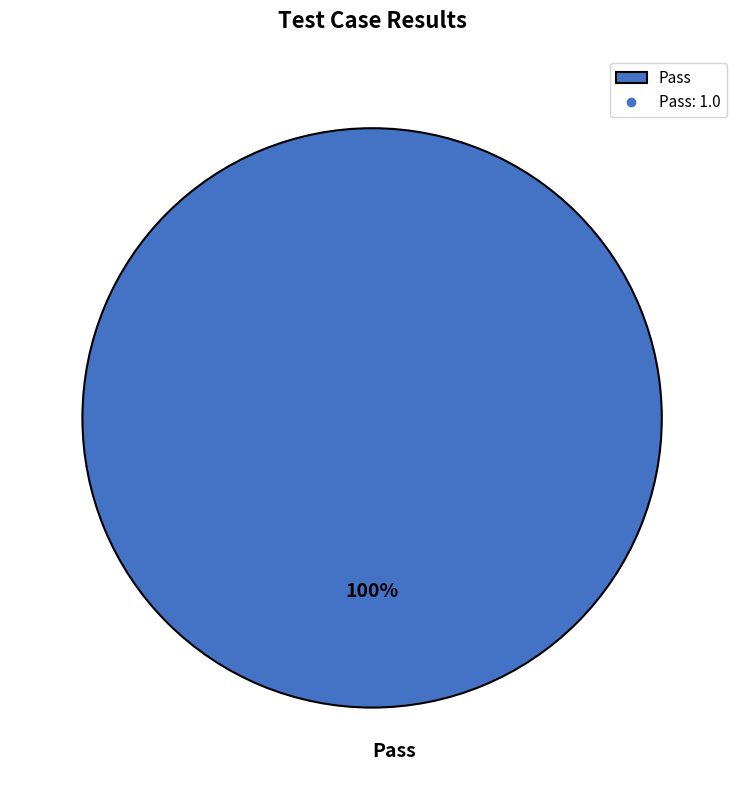

Does Pass represent more than half of the total?

Yes